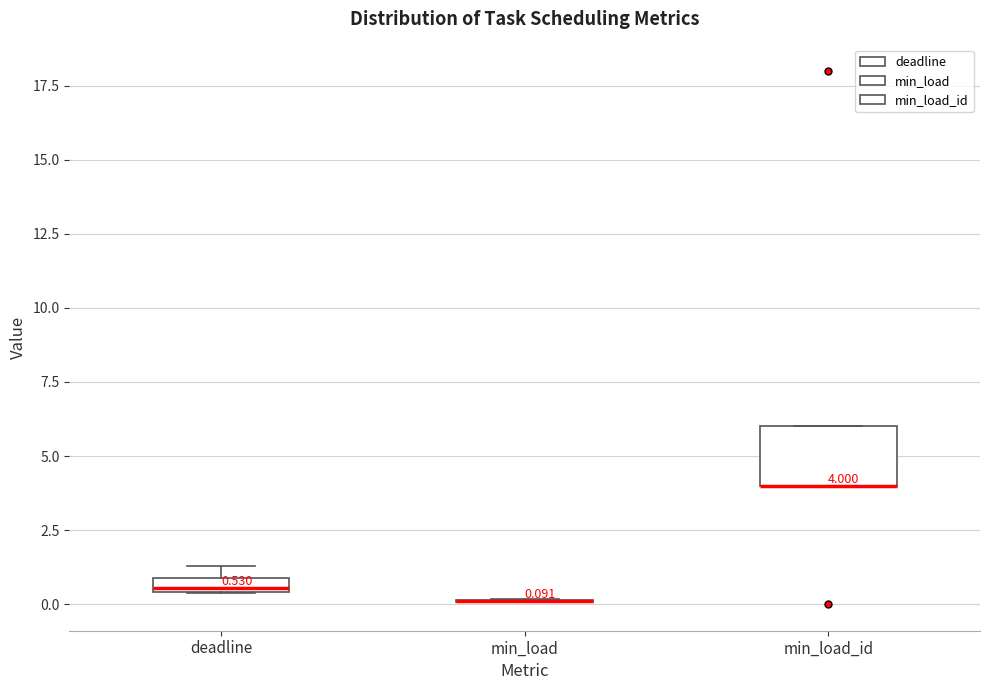

Comparing the boxes themselves (not the whiskers), which one is the tallest?

min_load_id